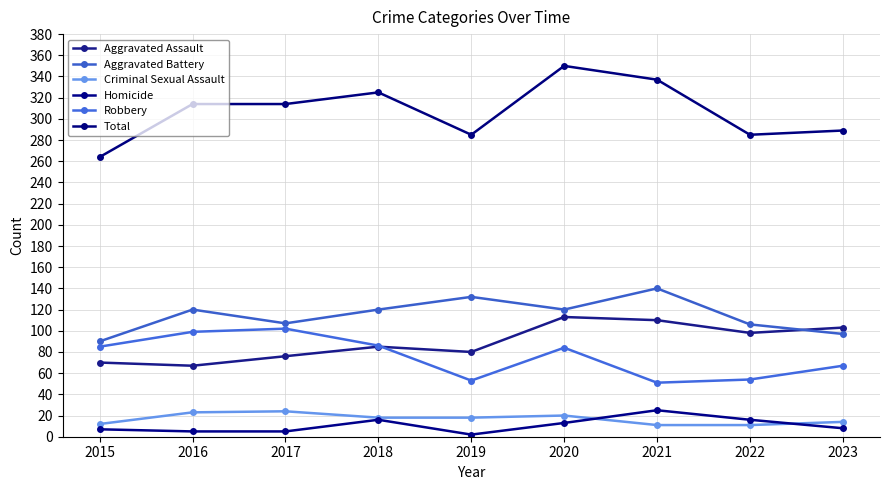

At which category is the sum across all series the highest?

2020